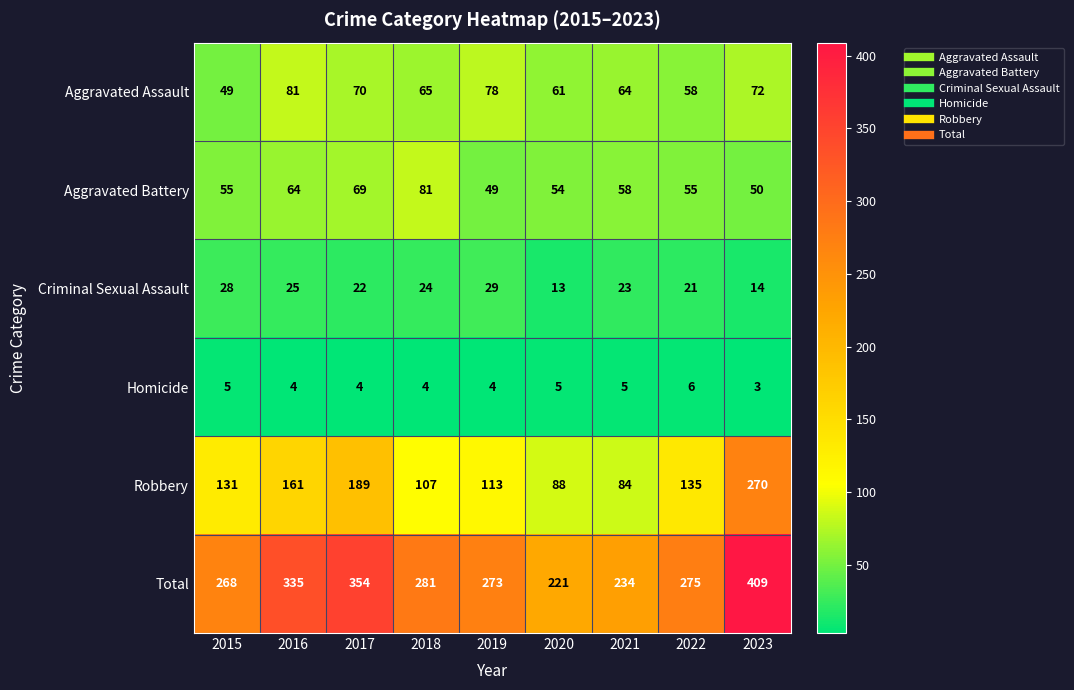

What is the sum of all Total values?

2650